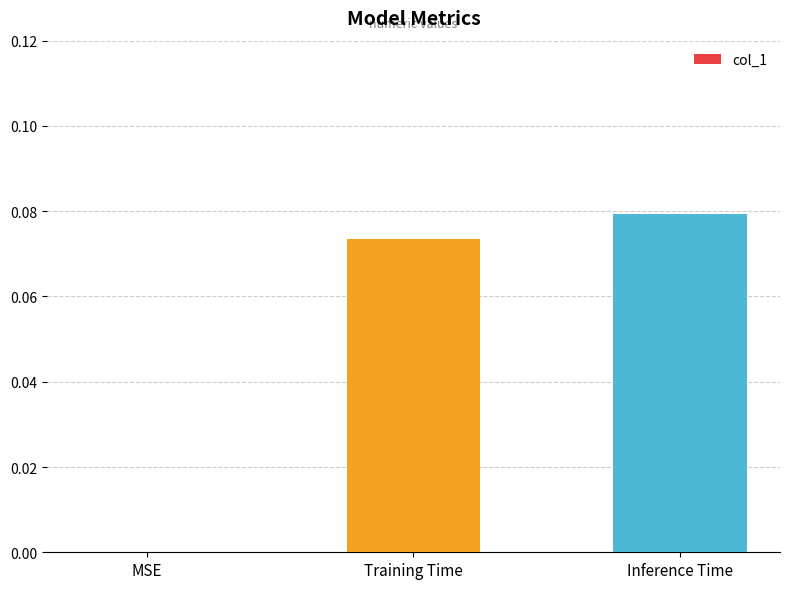

At which label is the value closest to 0?

MSE